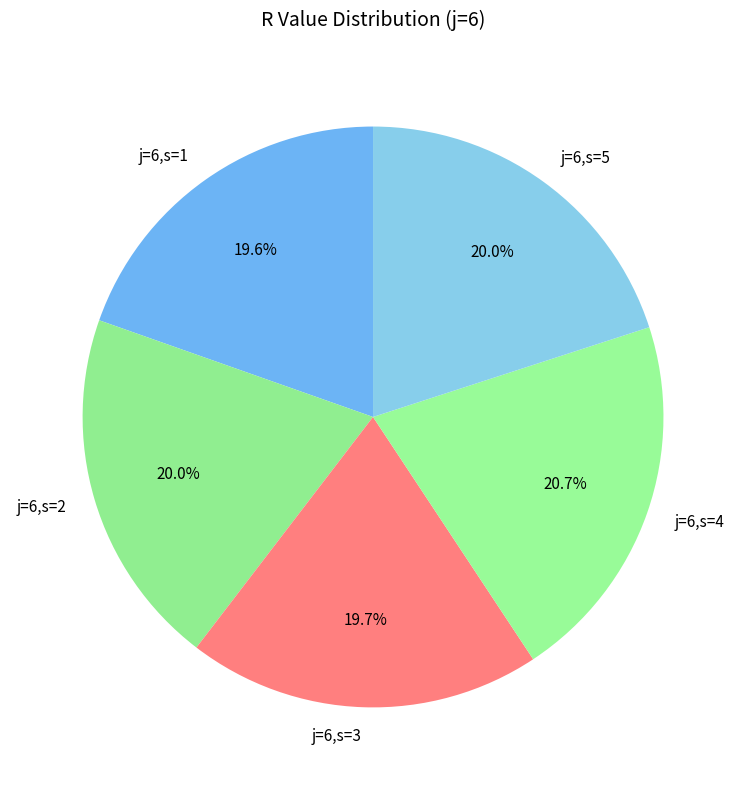

What is the total percentage of j=6,s=3 and j=6,s=2?

39.7%